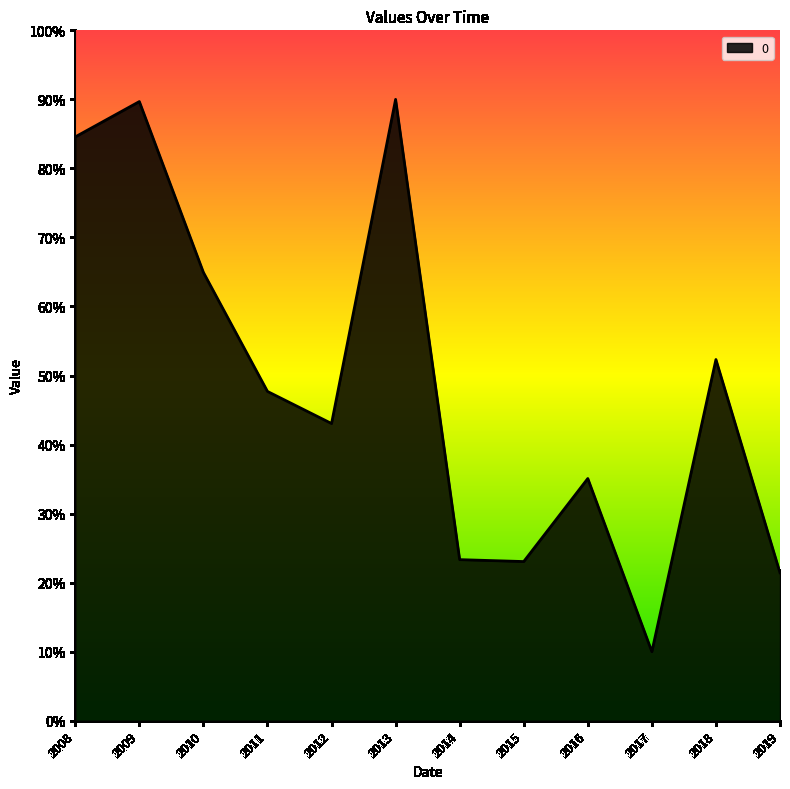

What is the difference between the maximum and minimum values?

80.0